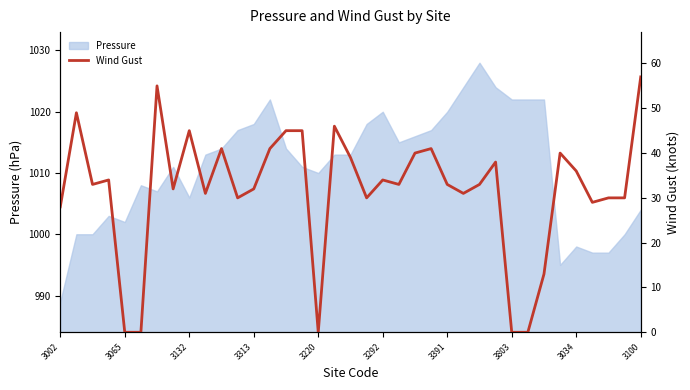

Is it true that Pressure equals 1020 at 3292?

True